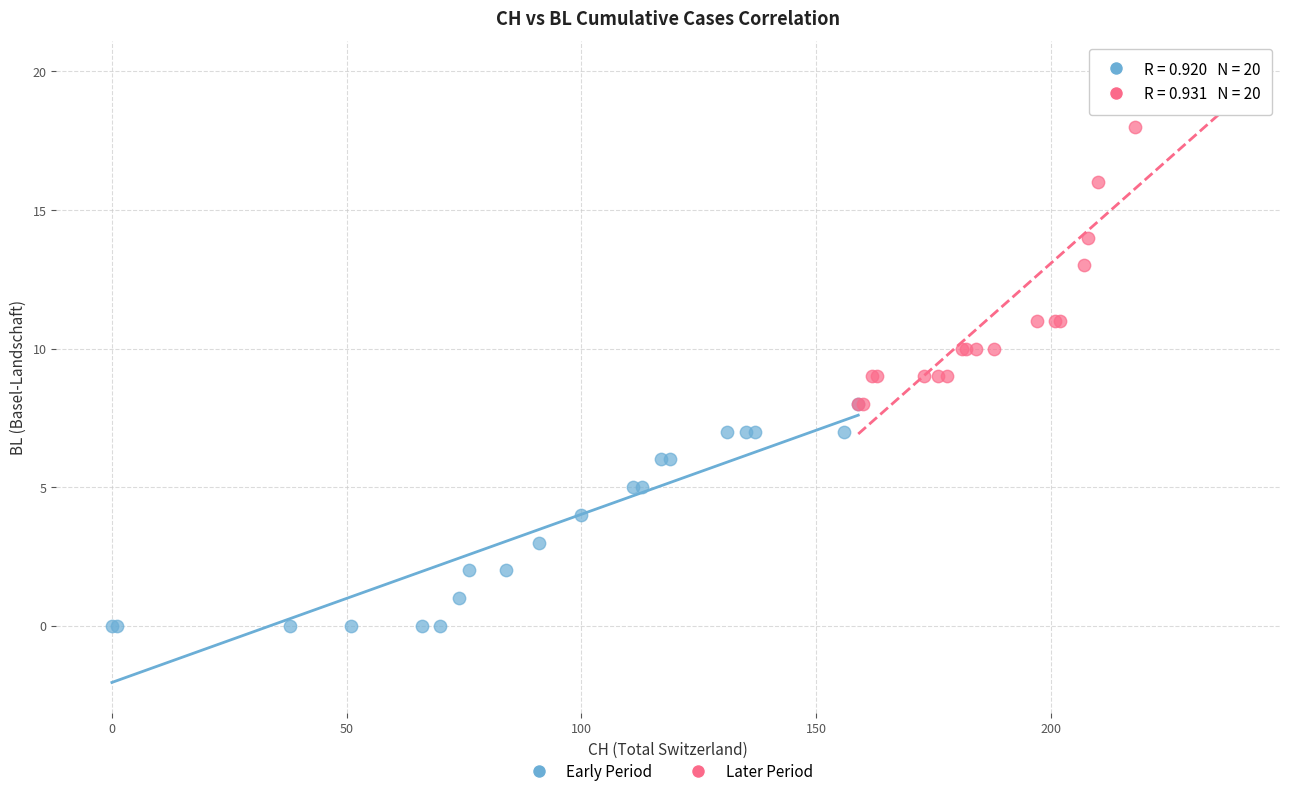

What are all the series names shown in the legend?

Early Period, Later Period